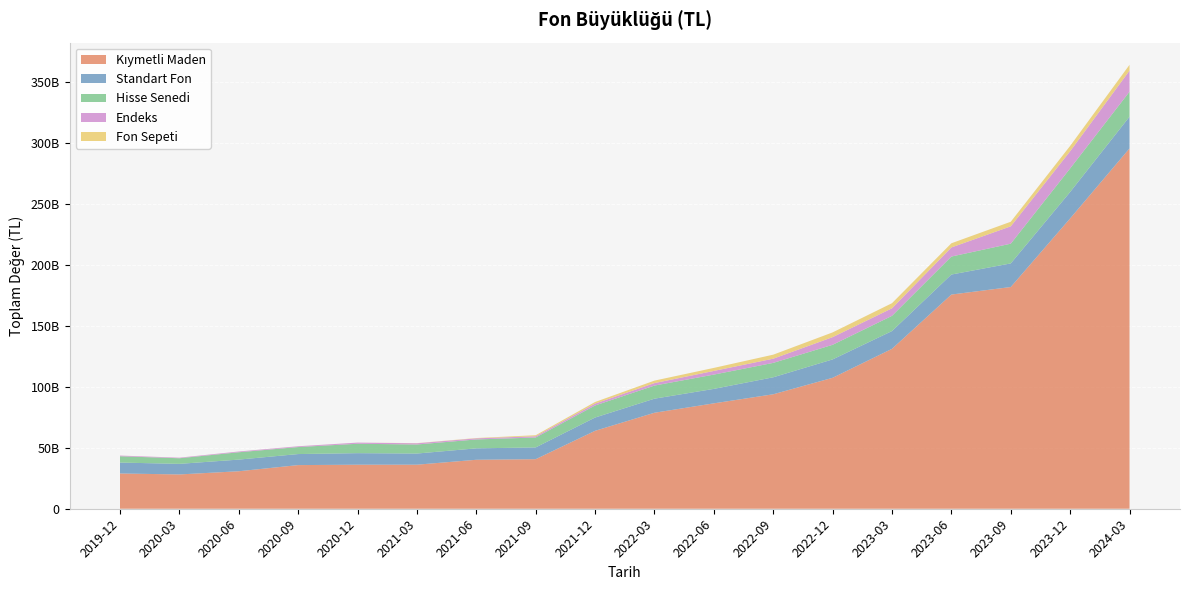

Reading right to left, extract all data points from this chart.

Kıymetli Maden: 295297881569	237912744920	181716691923	175534888903	131052898858	107310283432	93807064174	86377498586	78672216645	63862433937	40611860605	40127916695	36105862939	36090461749	35767649774	30727874222	28107052304	28897969321
Standart Fon: 26021200074	21683638599	19345735322	16409871264	14574250822	15068621668	13925457395	11852271902	11528122530	10887420606	9642745307	9367960673	9136781953	9462766193	9048680697	9542948741	8676171040	8945003257
Hisse Senedi: 20472784518	19309366945	16162503566	14739428309	12458983392	11971393385	11807260086	11717141883	10740251739	9874482422	8126580426	7284694551	7417239195	7698893287	5730791292	6014621714	4592097944	5156615489
Endeks: 17279441214	14084438197	14229478680	7465526944	6185607997	6287206070	3428799047	2989038523	2032879966	1539839326	1020585878	917300981	999710181	940158301	638637475	618258431	457856409	564144970
Fon Sepeti: 4750578853	4374298813	3751225205	3412015514	4187854914	3879691743	3299119437	2486507365	2032052867	1317205999	850252462	244813123	110600565	25873985	22369160	22520986	19596545	22685082